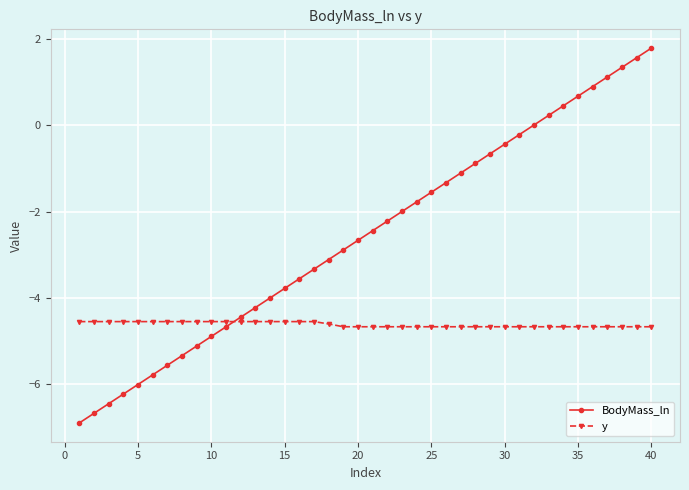

How many categories are shown in the chart?

40